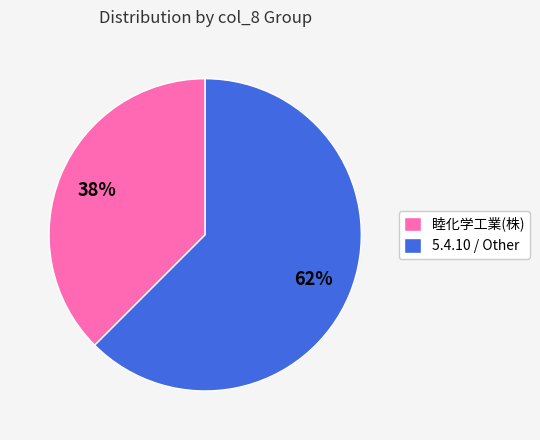

Is the sum of 5.4.10 / Other and 睦化学工業(株) greater than half?

Yes